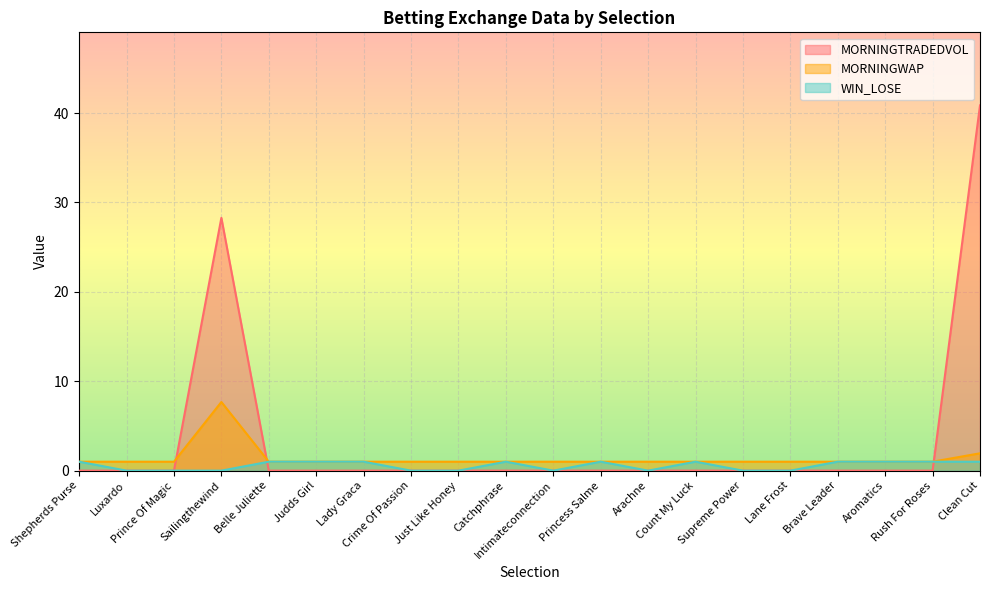

Where is the first local maximum for MORNINGTRADEDVOL?

Sailingthewind